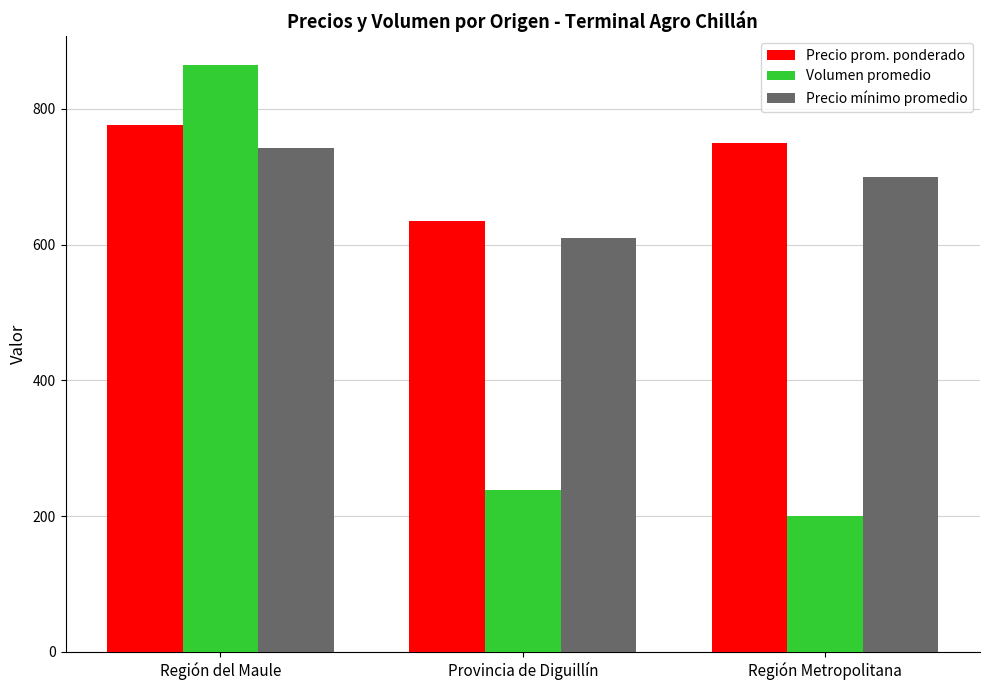

How many values in the Volumen promedio series are below 238?

1